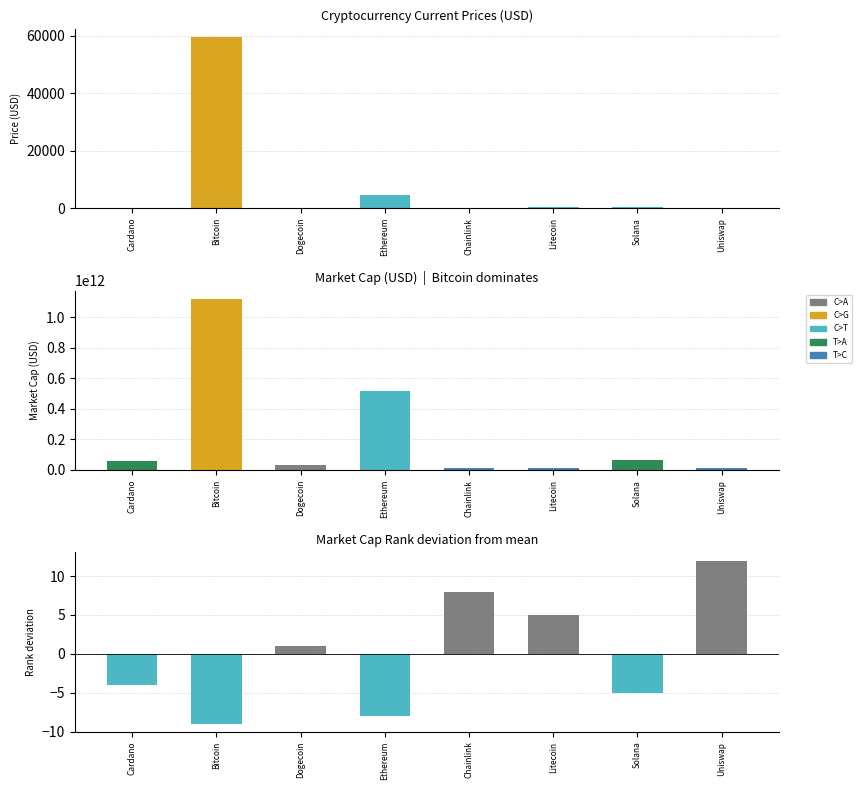

How many distinct data groups are displayed?

3